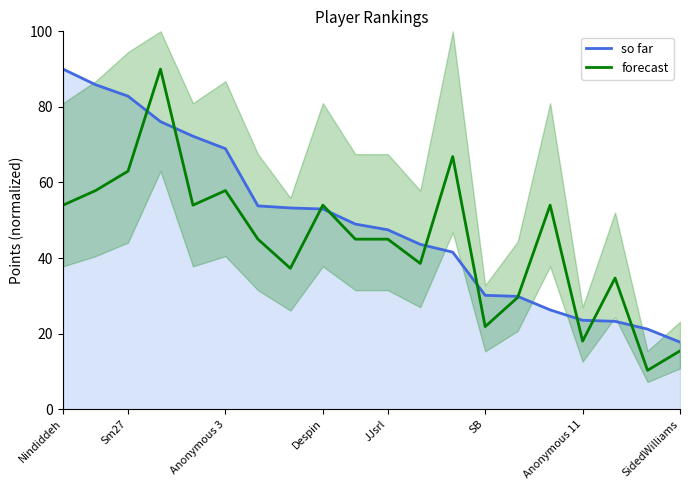

Rank the series by their average value, from lowest to highest.

forecast, so far